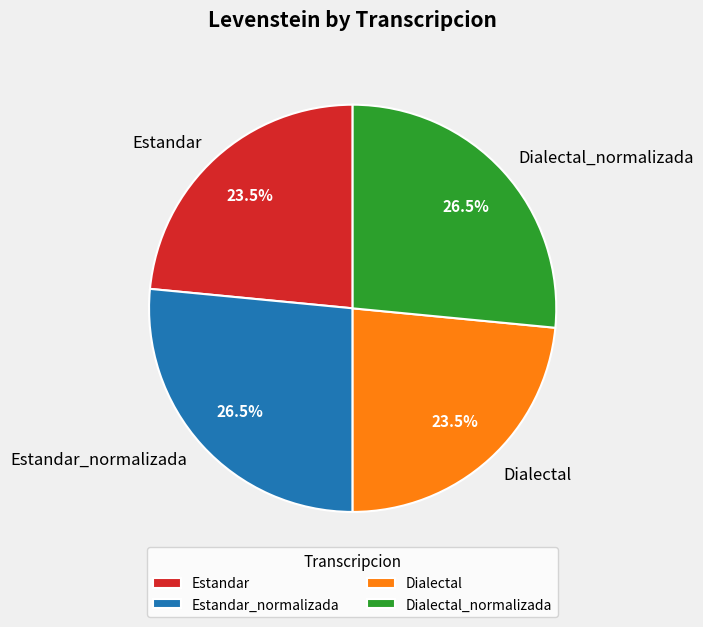

Is there any slice that represents more than half of the pie?

No